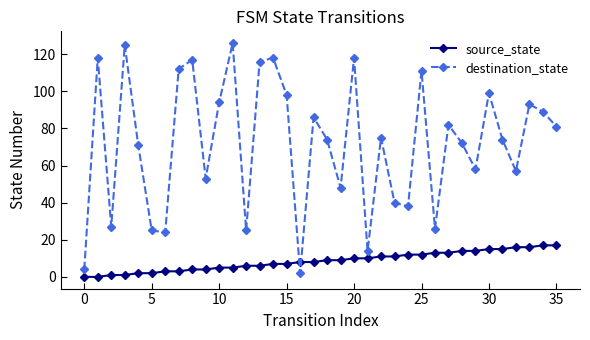

What are all the series names shown in the legend?

source_state, destination_state